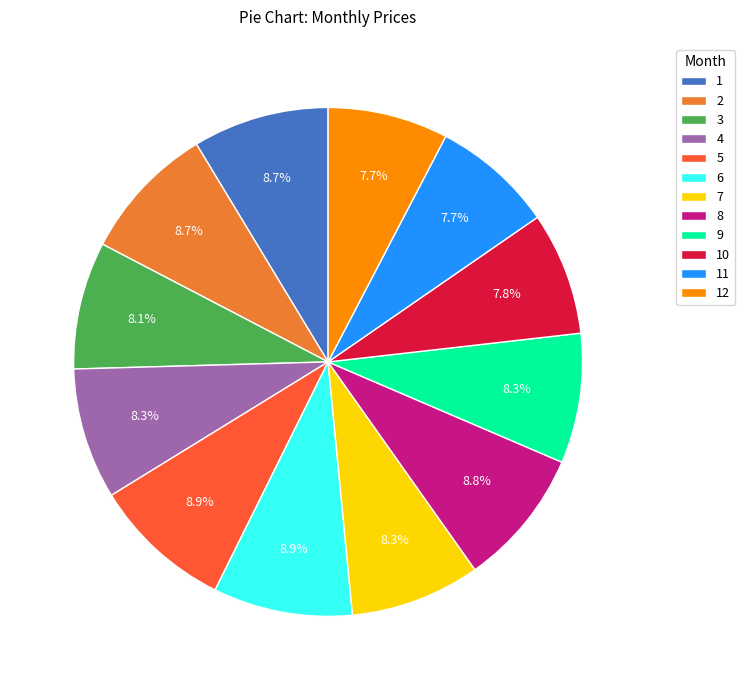

What is the ratio of the value at 1 to the value at 6?

1.0